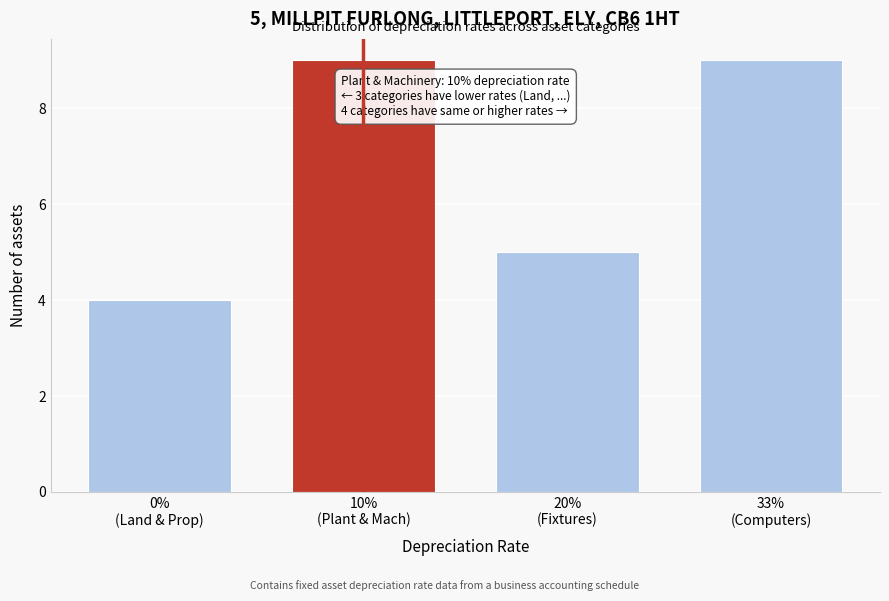

Reading left to right, what are all the values shown in this chart?

4	9	5	9